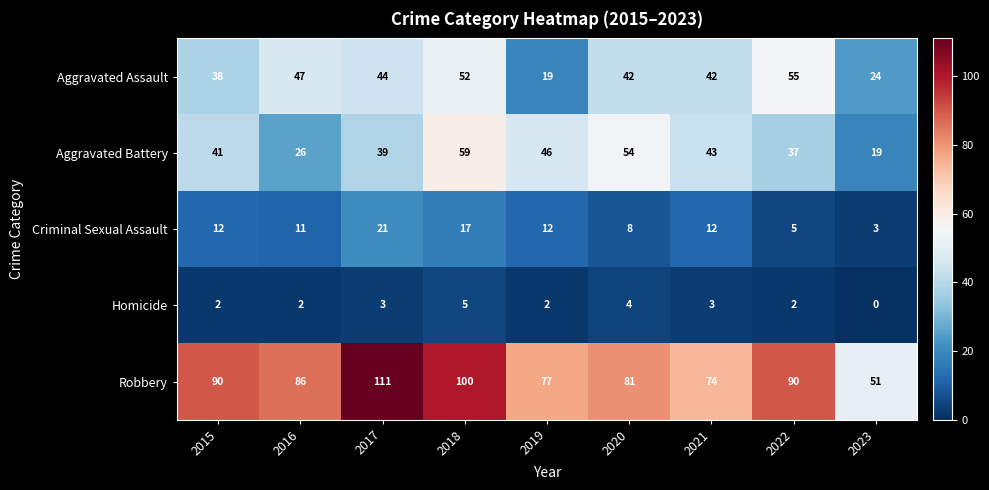

Which series has the widest spread of values?

Robbery